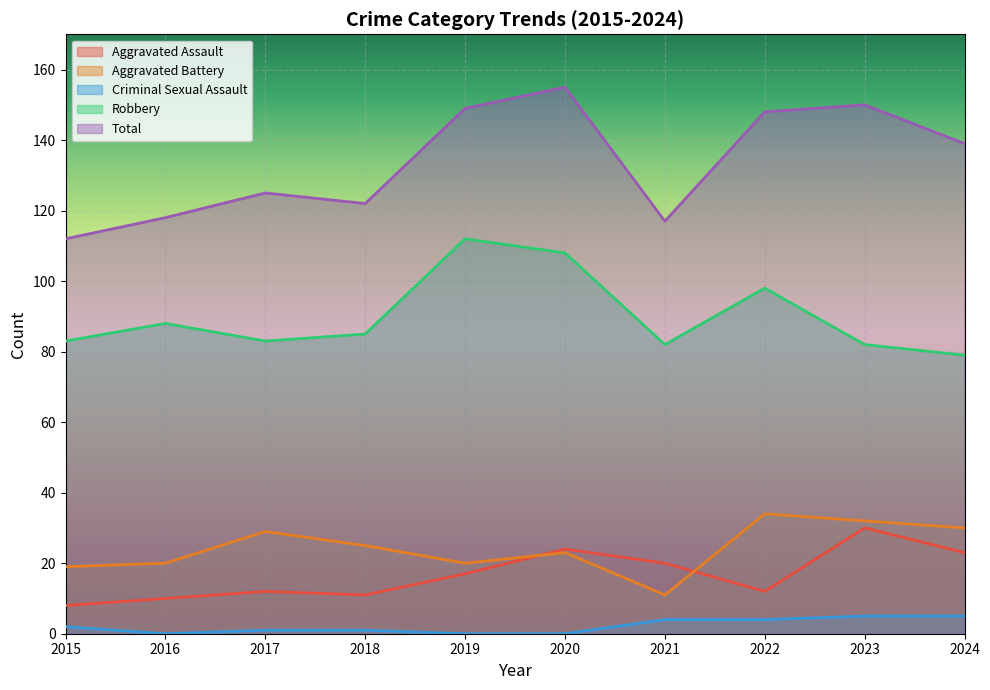

Count the Criminal Sexual Assault values in the range 0 to 4.

8